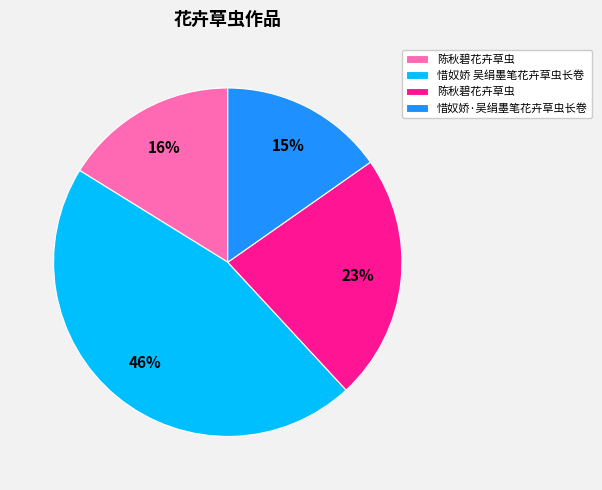

Is there a majority slice in this chart?

No